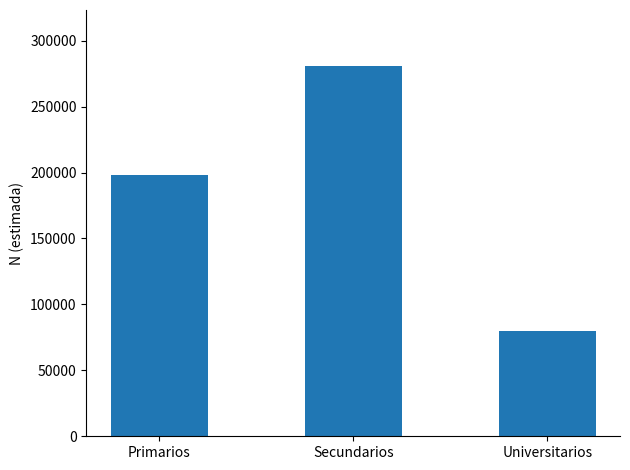

Rank the categories by value from lowest to highest.

Universitarios, Primarios, Secundarios